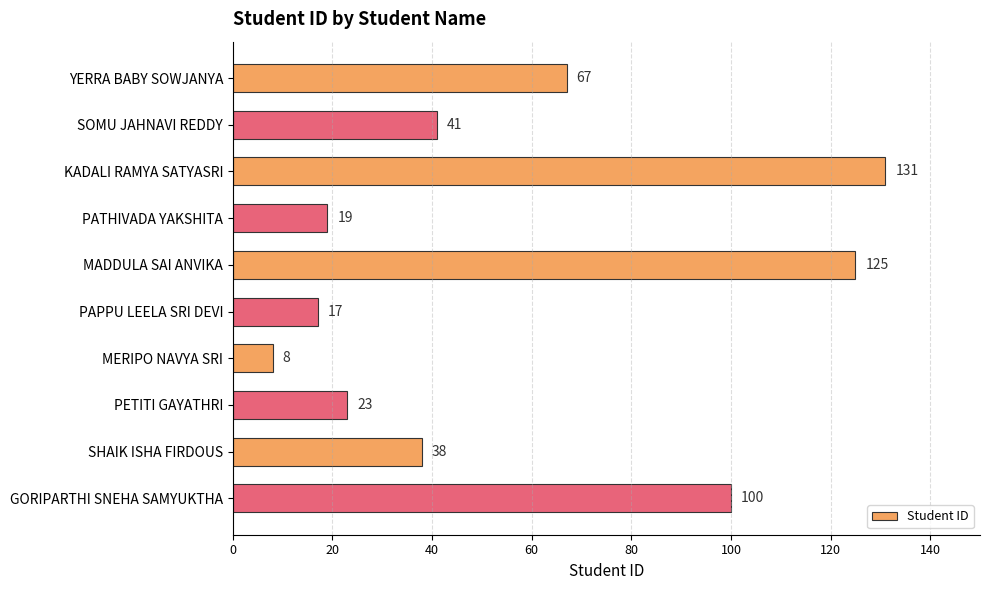

Reading top to bottom, what are all the values shown in this chart?

67	41	131	19	125	17	8	23	38	100